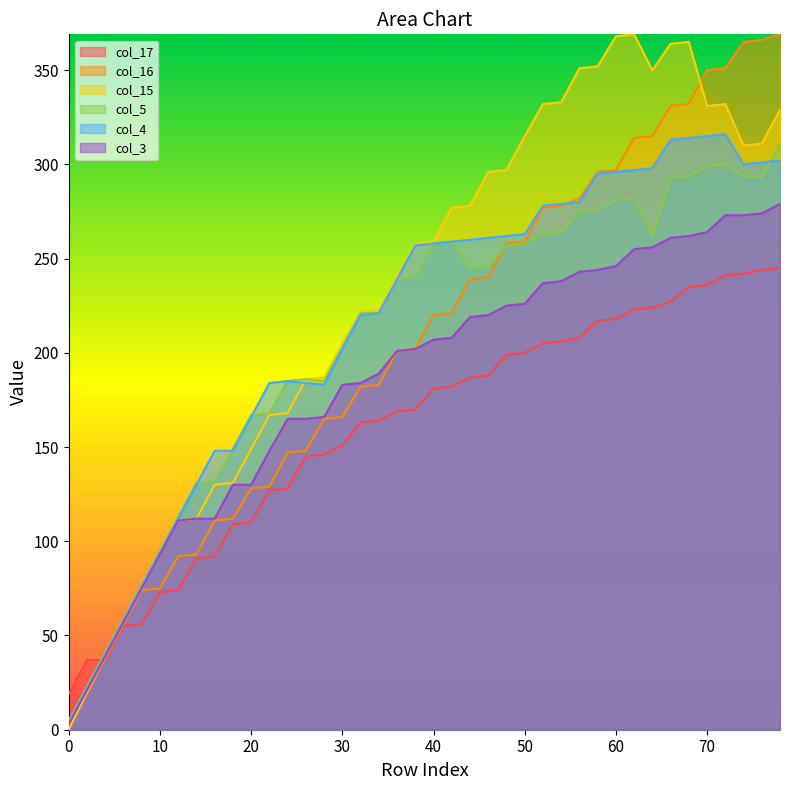

What is the spread (max minus min) of values at 58?

135